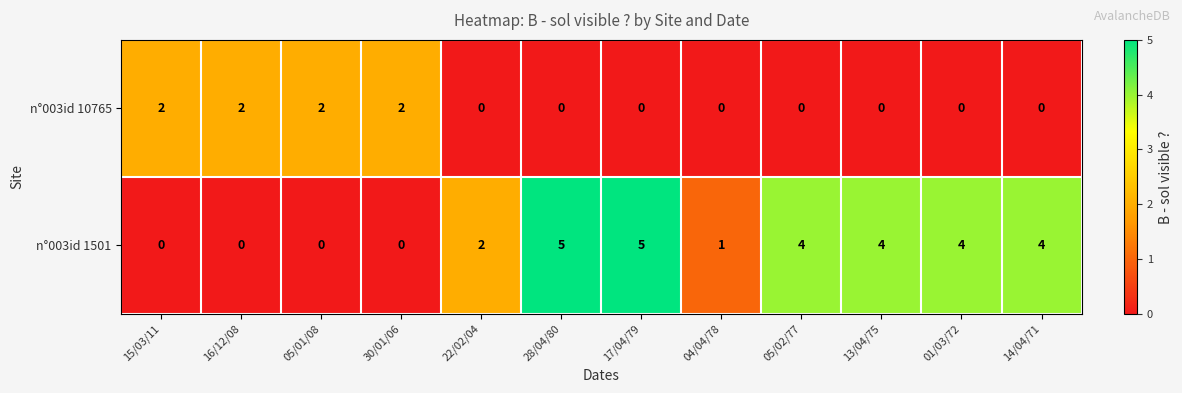

What is the total value across all series at 22/02/04?

2